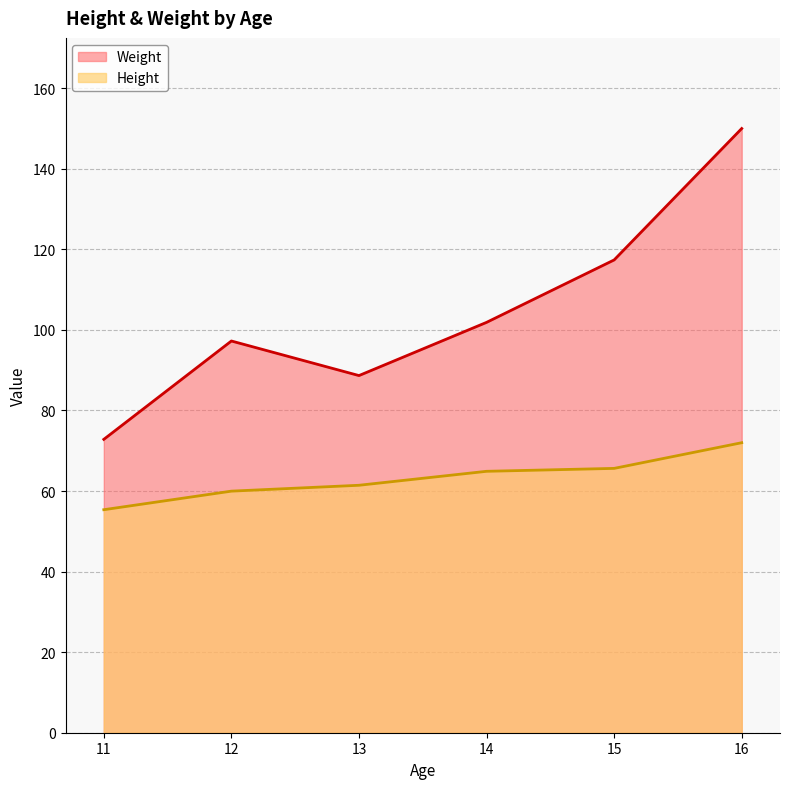

How many interior local valleys does the Weight series have?

1